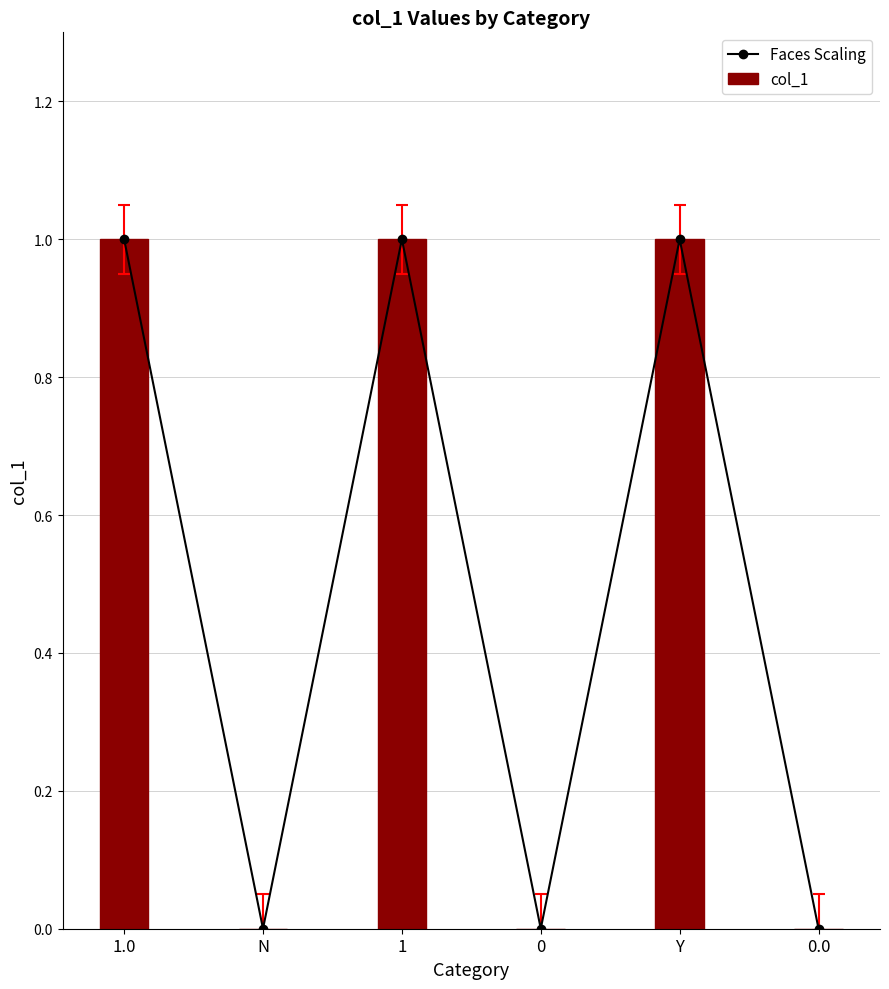

Does the chart contain stacked bars?

No